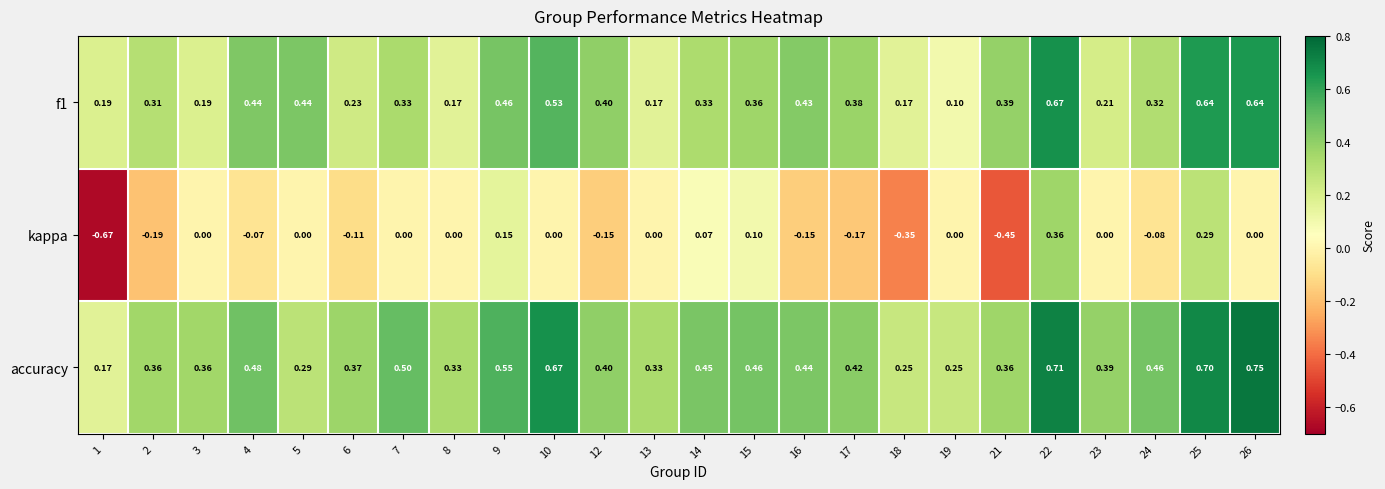

Which series has the widest spread of values?

kappa